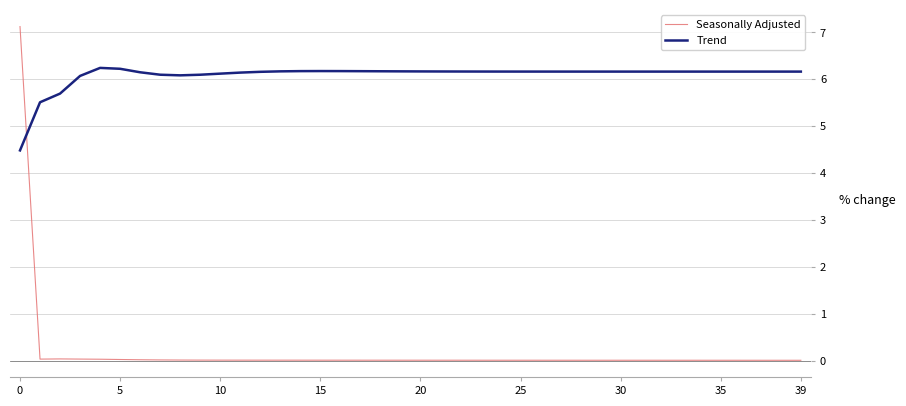

Which series has the largest total across all categories?

Trend